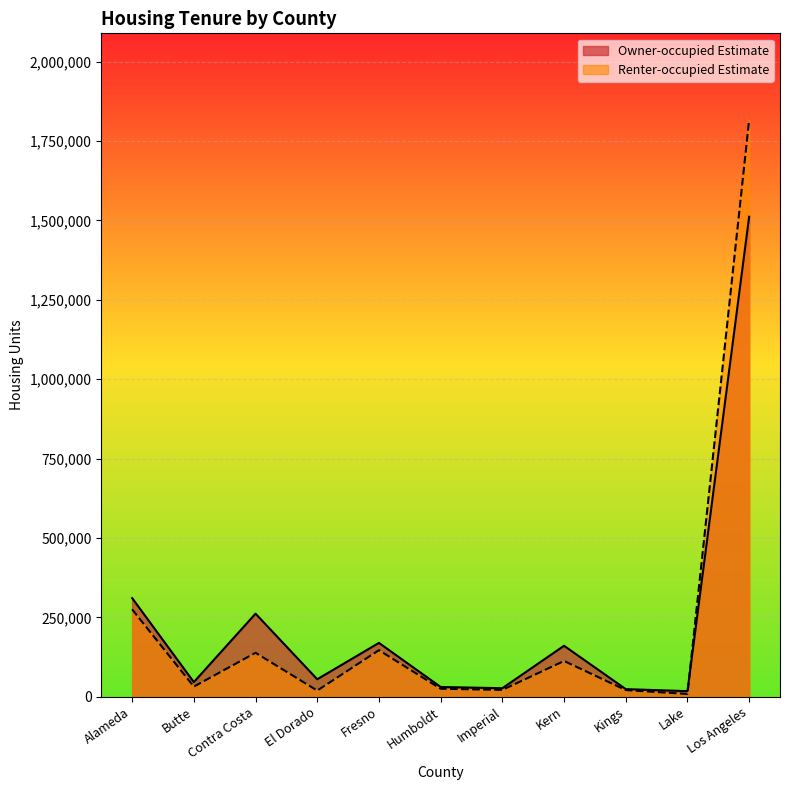

Where do Renter-occupied Estimate and Owner-occupied Estimate first cross each other?

Lake and Los Angeles